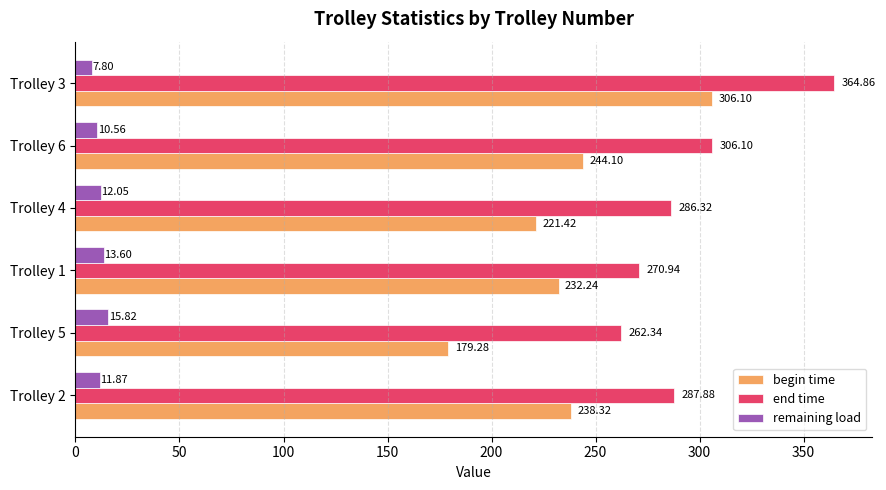

Which series has the largest total across all categories?

end time